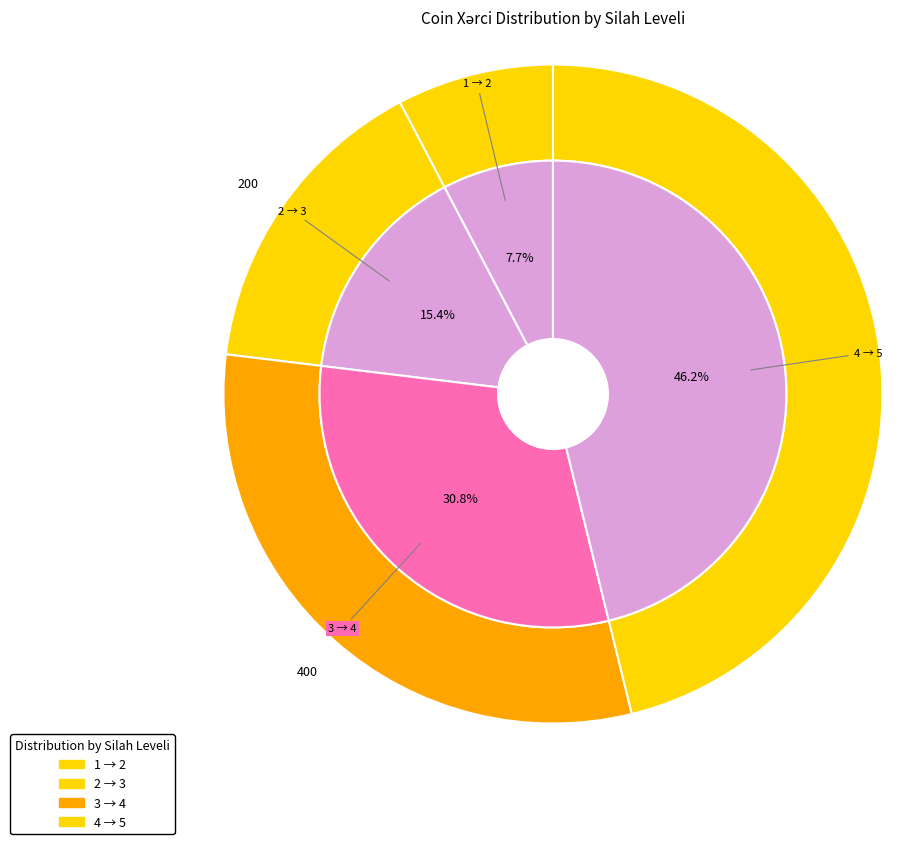

How many slices are in this pie chart?

4